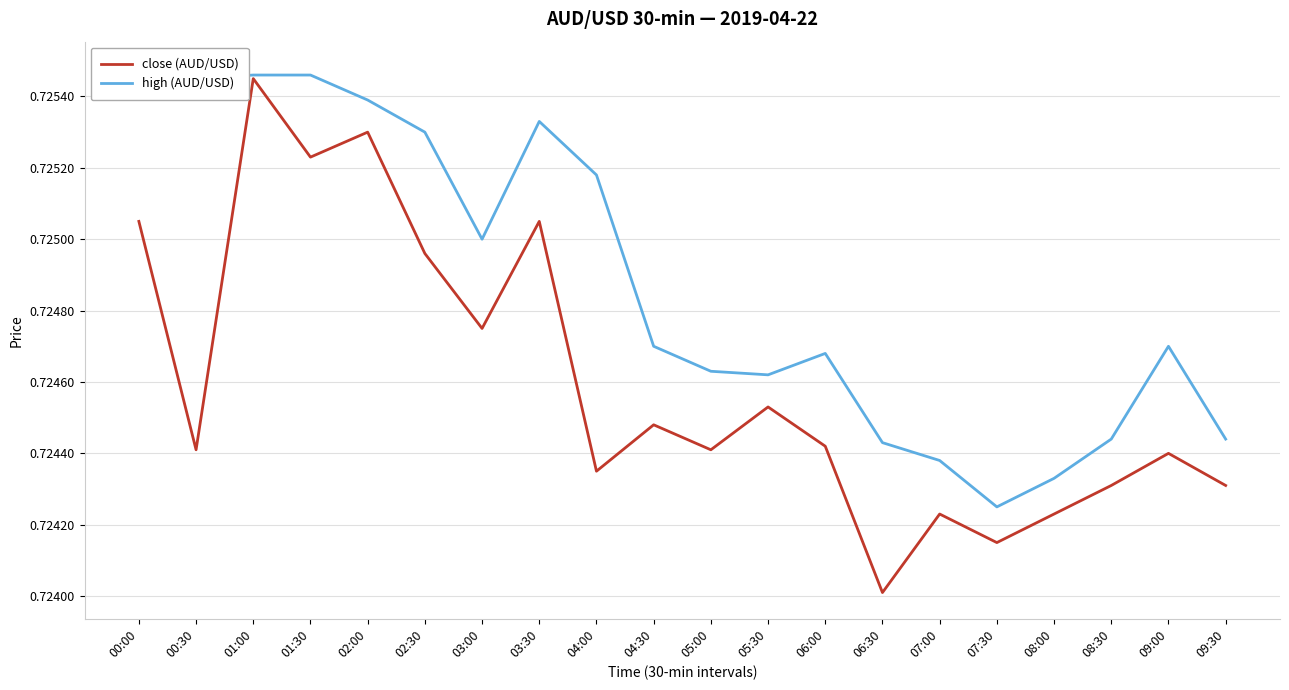

Rank the series by their average value, from lowest to highest.

close (AUD/USD), high (AUD/USD)